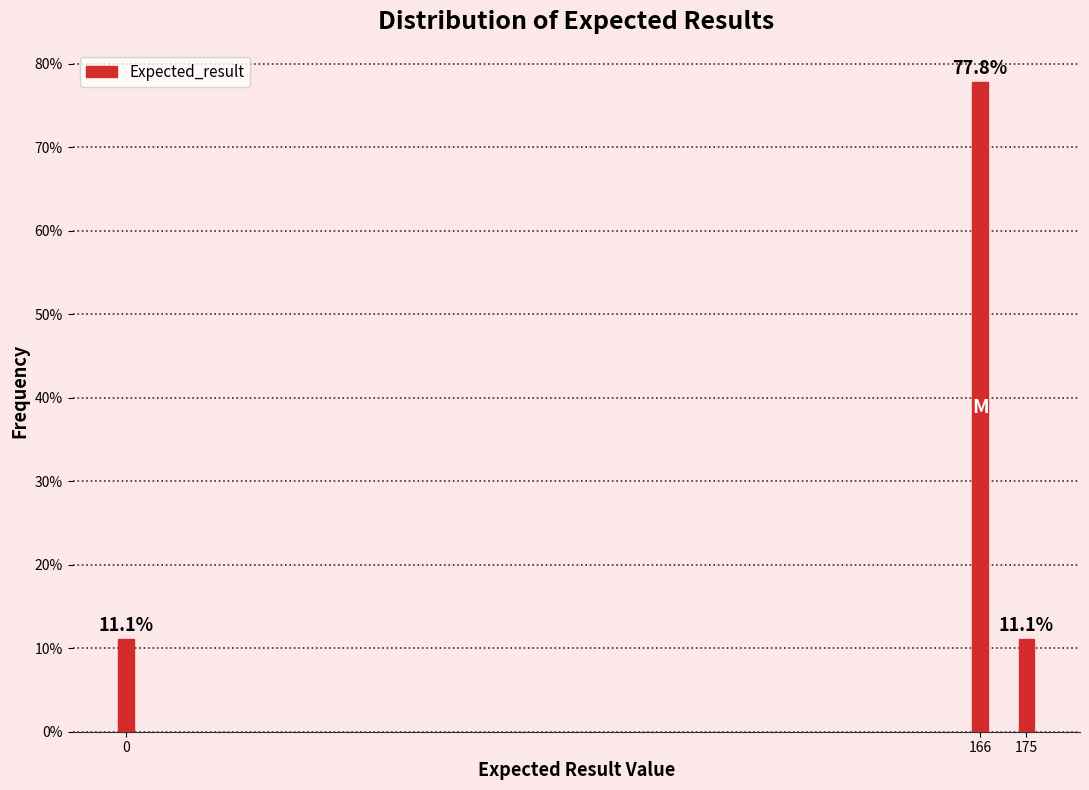

Reading left to right, list all the values displayed in this chart.

11.1	77.8	11.1